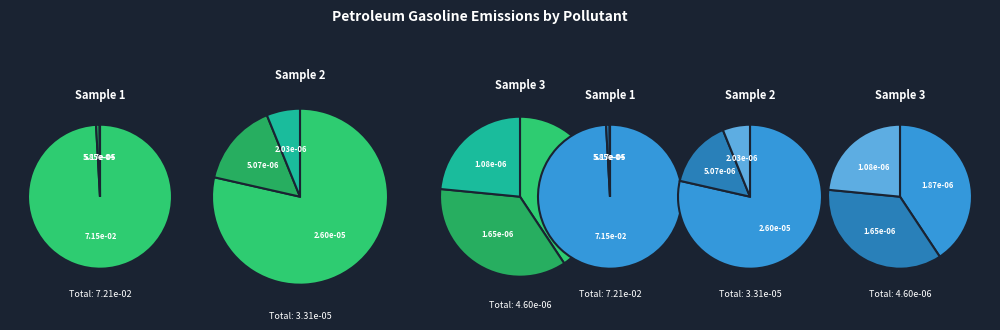

Rank the categories by value from highest to lowest.

CO2, CO, VOC, NOx, PM10, PM25, CH4, N2O, SOx, OC, BC